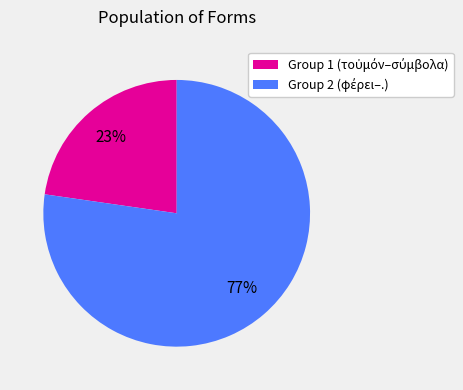

Does any single category account for the majority?

Yes